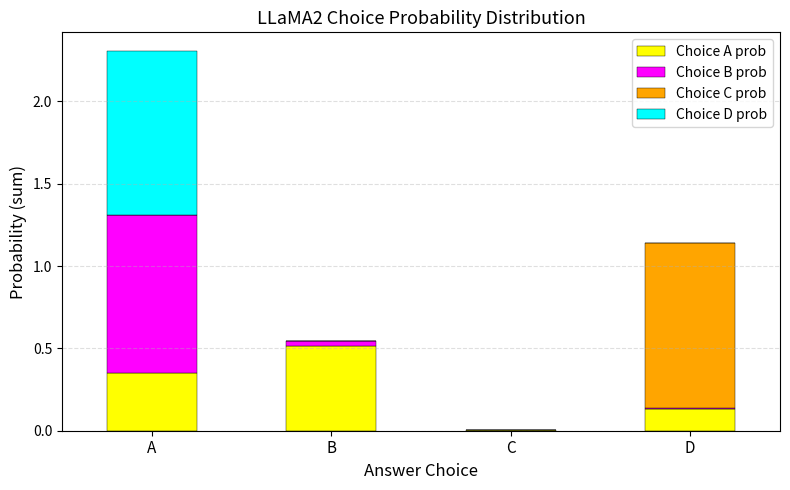

What is the difference between the Choice A prob values at A and D?

0.2